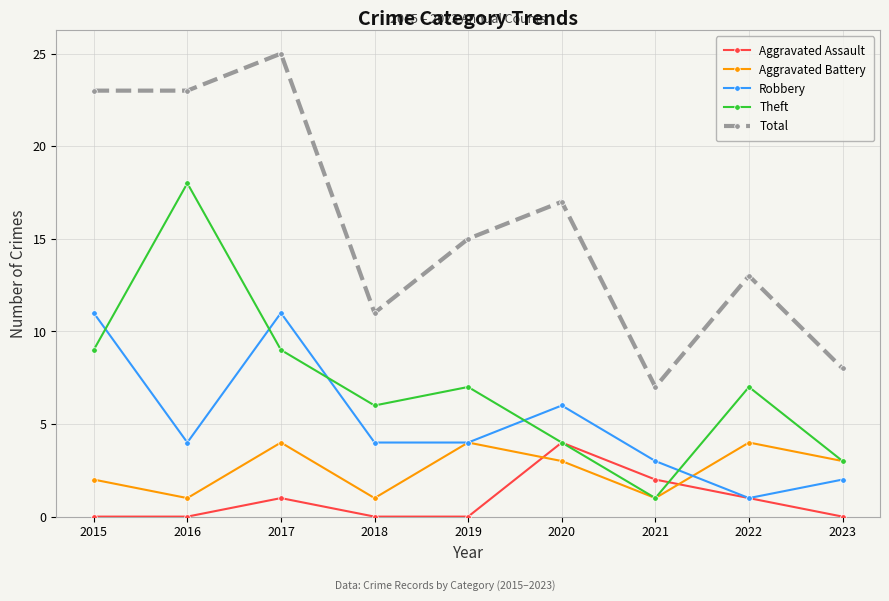

True or false: Robbery and Theft cross at least once.

True